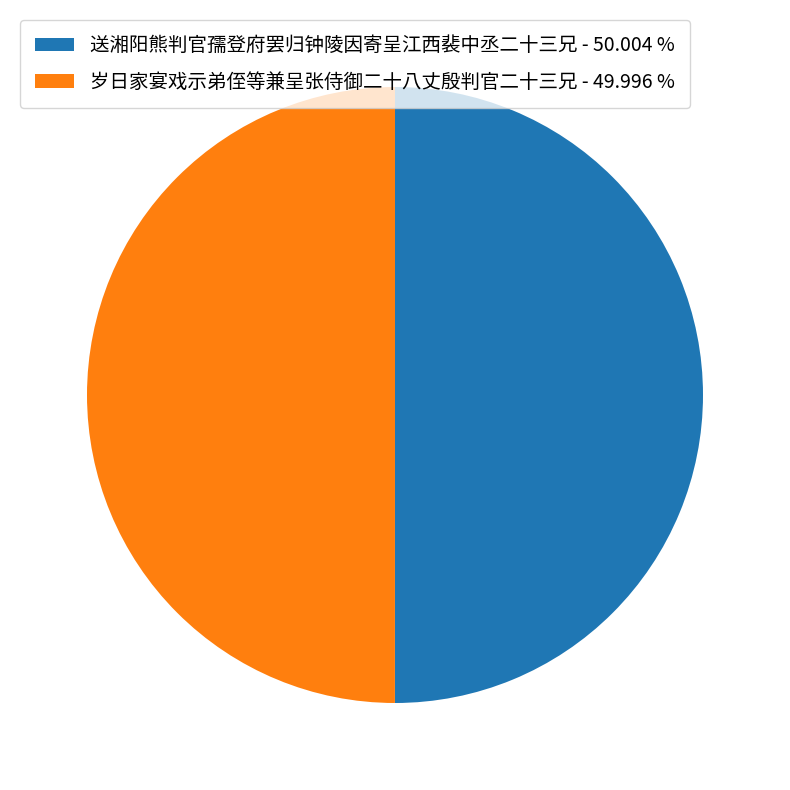

What is the ratio of the value at 岁日家宴戏示弟侄等兼呈张侍御二十八丈殷判官二十三兄 - 49.996 % to the value at 送湘阳熊判官孺登府罢归钟陵因寄呈江西裴中丞二十三兄 - 50.004 %?

1.0